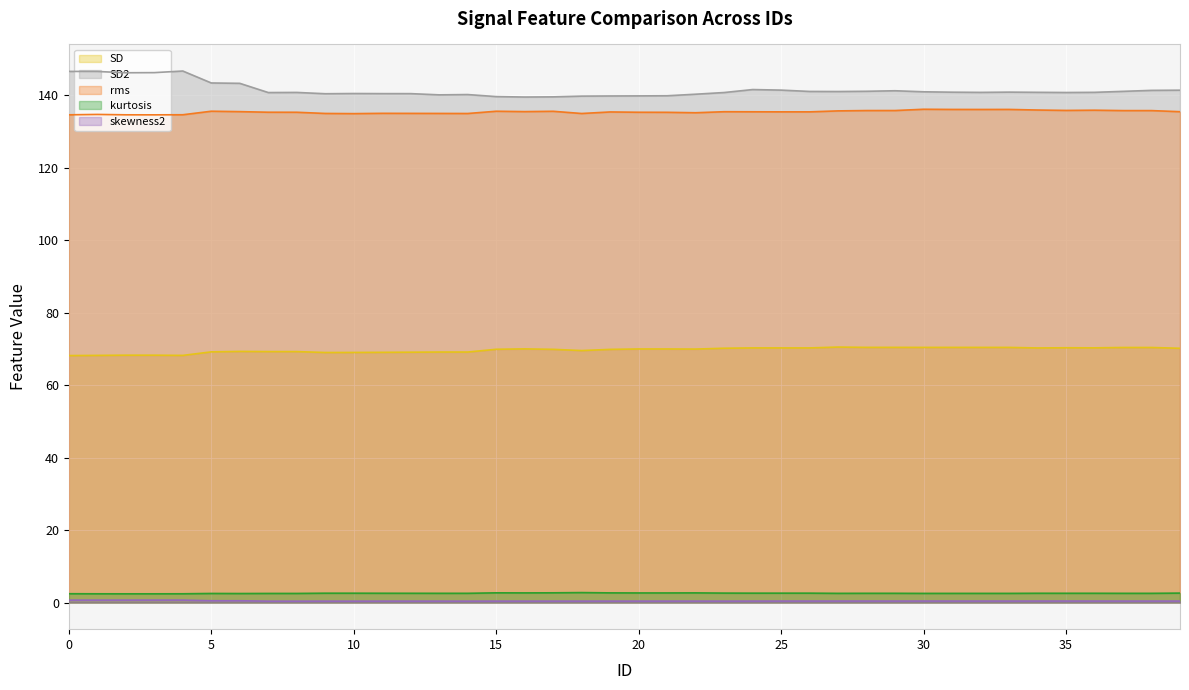

The rms series shows 135.5 at 15. True or false?

True